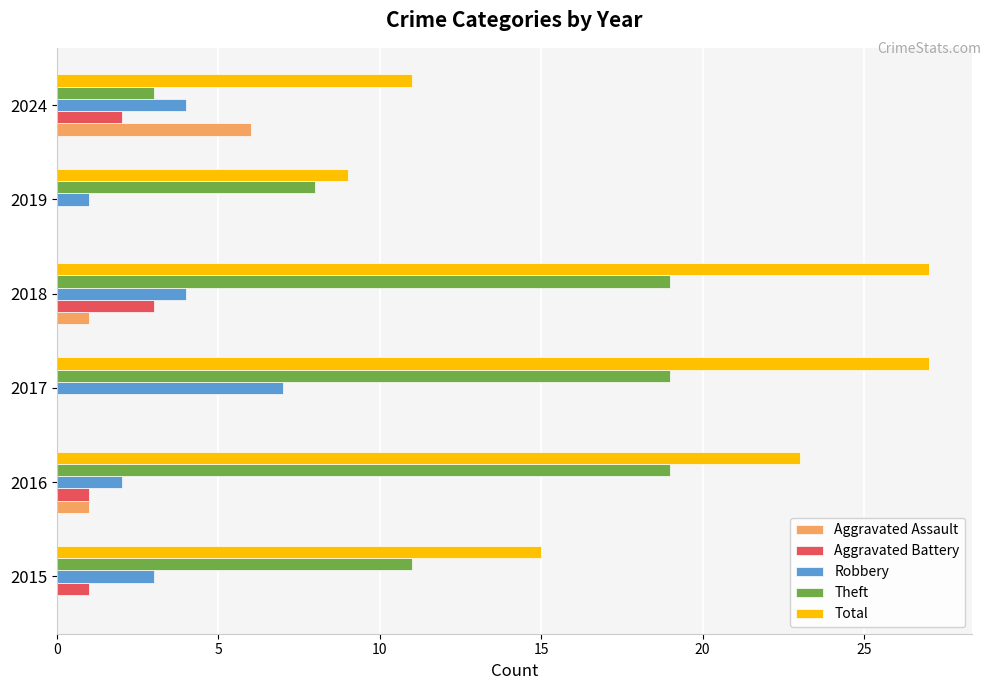

What is the sum of all Theft values?

79